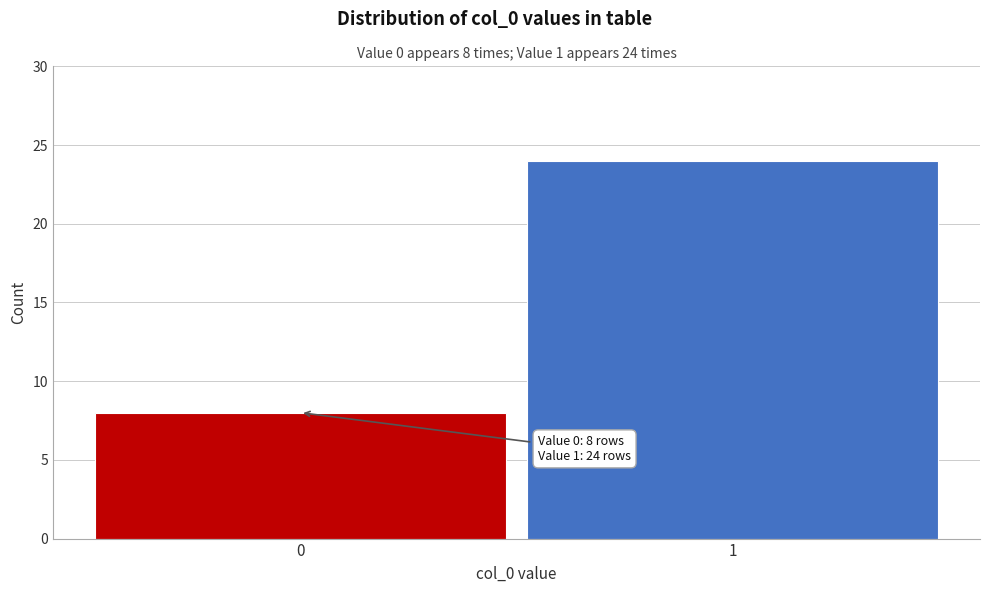

Reading left to right, transcribe all the data shown in this chart.

0=8	1=24